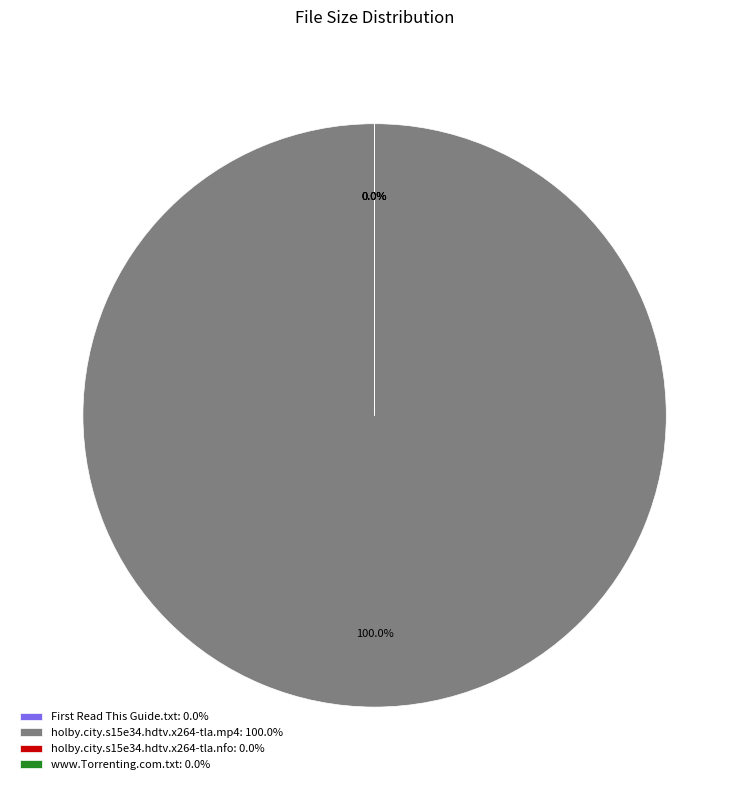

Which slice is the smallest?

holby.city.s15e34.hdtv.x264-tla.nfo